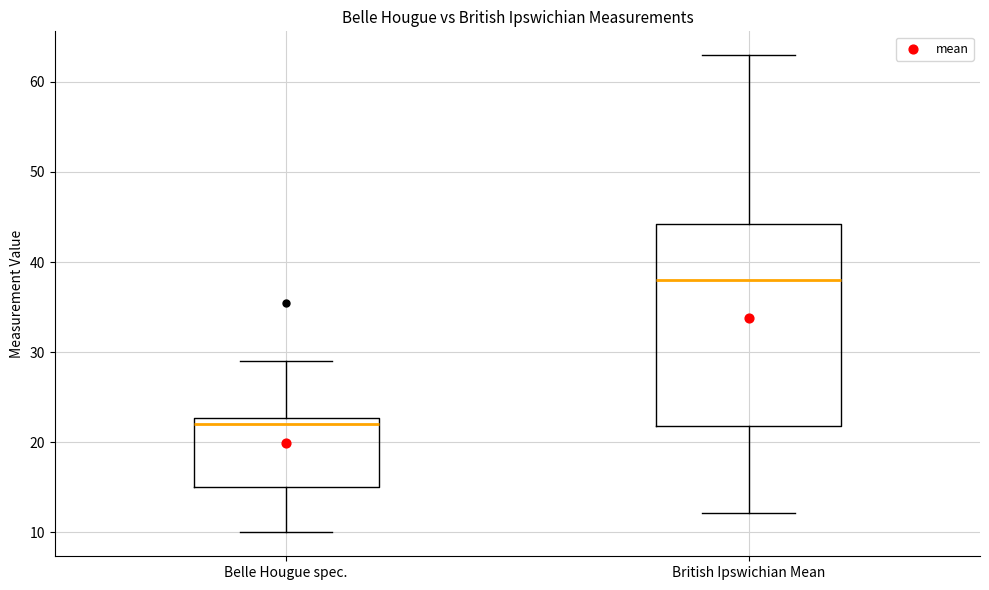

Comparing the boxes themselves (not the whiskers), which one is the tallest?

British Ipswichian Mean